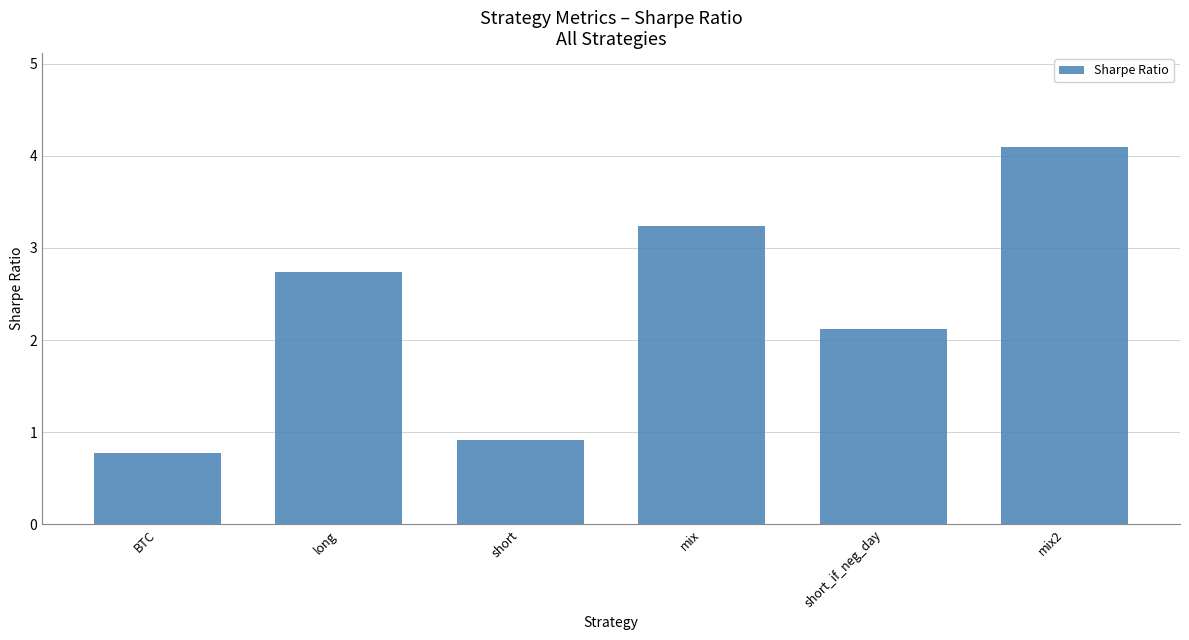

Reading left to right, extract all data points from this chart.

BTC=0.8	long=2.7	short=0.9	mix=3.2	short_if_neg_day=2.1	mix2=4.1